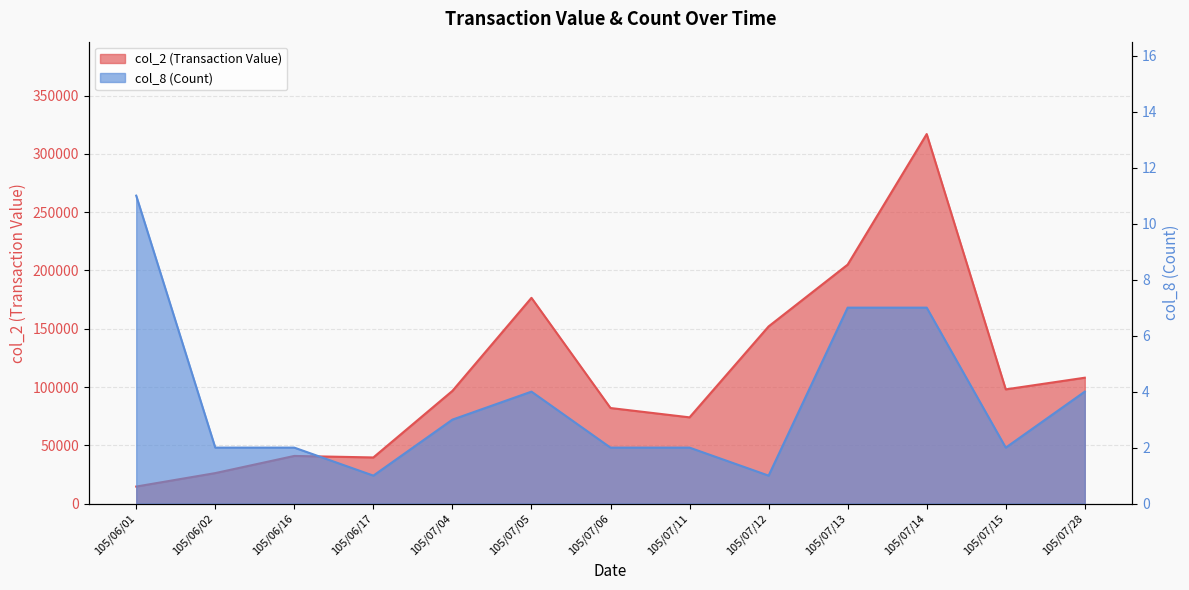

Does the chart display data point markers on the line(s)?

No